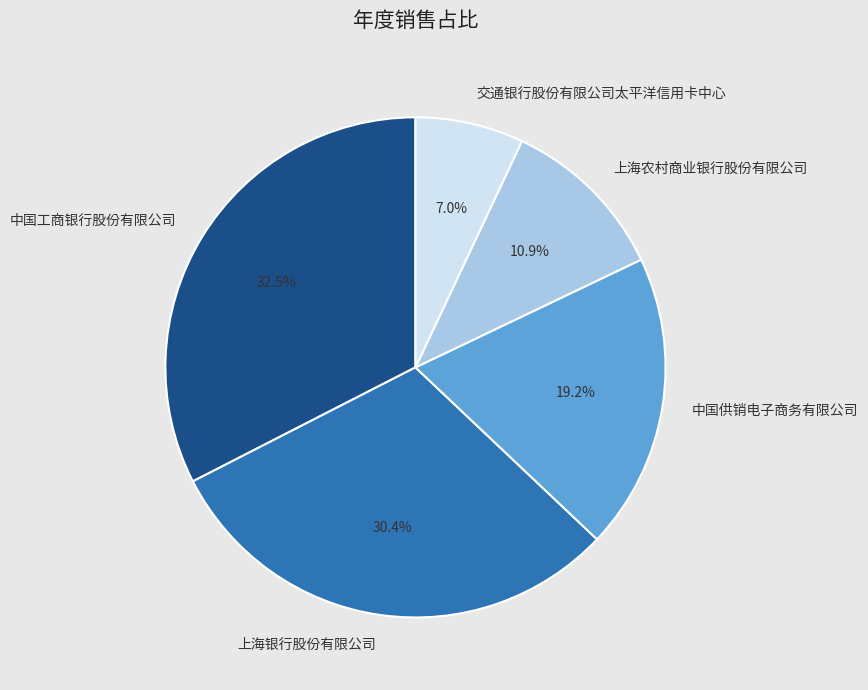

To the nearest percent, what is the combined percentage of 交通银行股份有限公司太平洋信用卡中心 and 上海农村商业银行股份有限公司?

18%